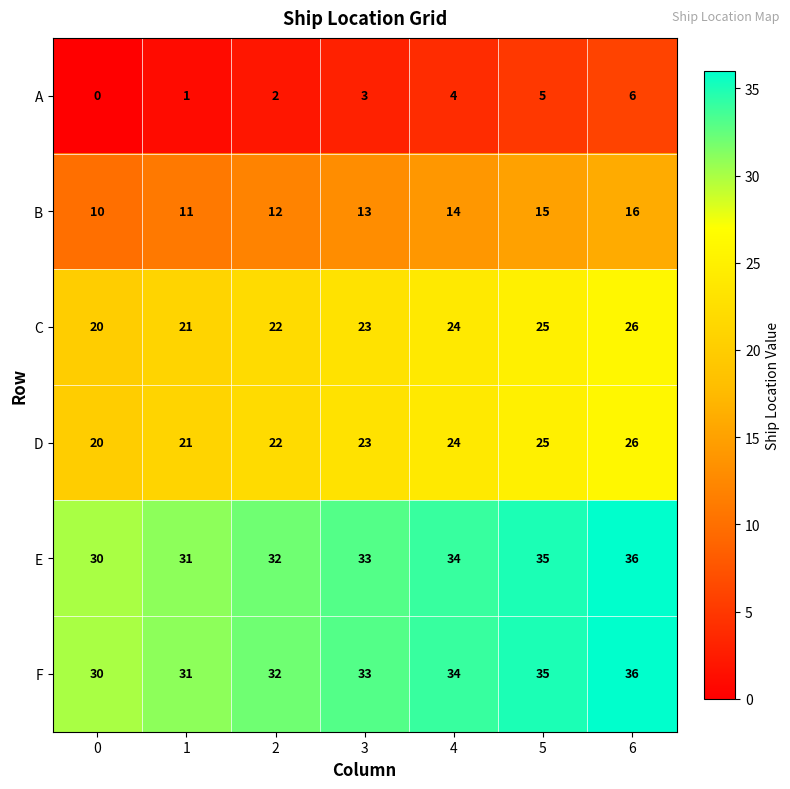

What is the minimum value for F?

30